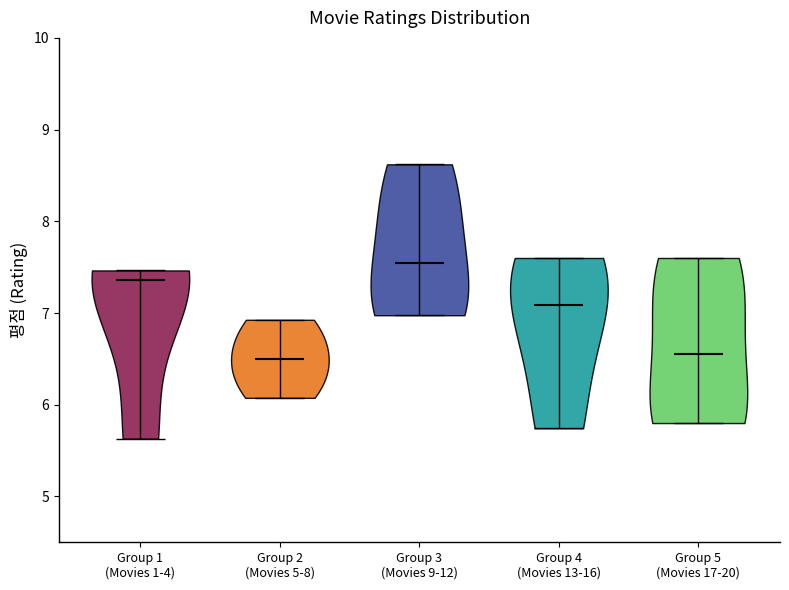

Reading left to right, read every violin against the y-axis: where its median line is, and the lowest and highest points it reaches. The values are not printed on the chart, so give them approximately, as read against the axis.

Group 1 (Movies 1-4): median line 7.4, lowest point 5.6, highest point 7.5
Group 2 (Movies 5-8): median line 6.5, lowest point 6.1, highest point 6.9
Group 3 (Movies 9-12): median line 7.6, lowest point 7.0, highest point 8.6
Group 4 (Movies 13-16): median line 7.1, lowest point 5.7, highest point 7.6
Group 5 (Movies 17-20): median line 6.6, lowest point 5.8, highest point 7.6